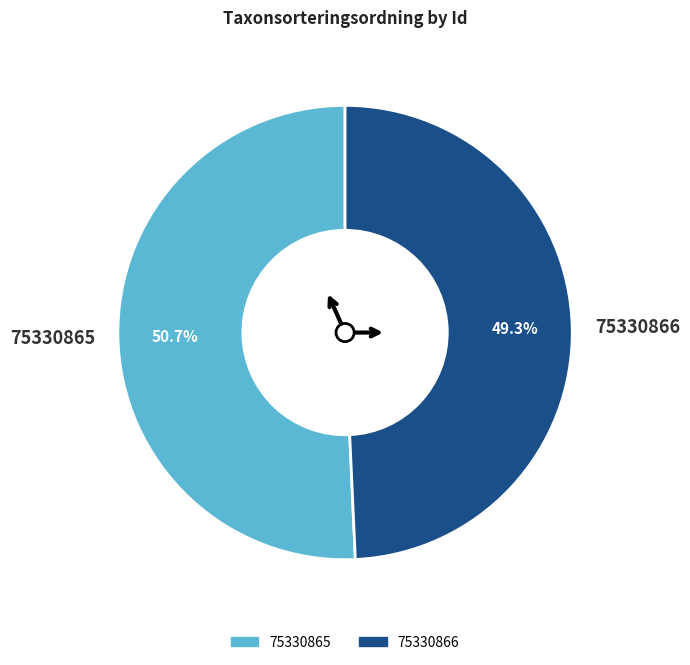

Does 75330865 represent more than half of the total?

Yes